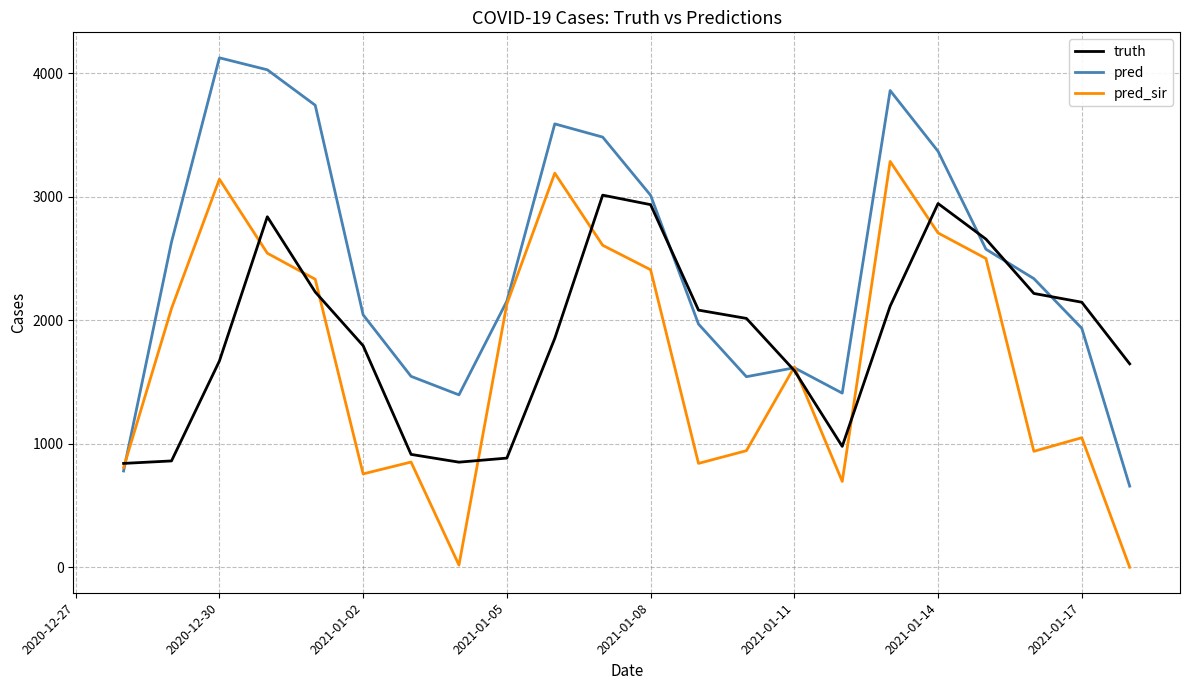

True or false: pred_sir and truth cross at least once.

True